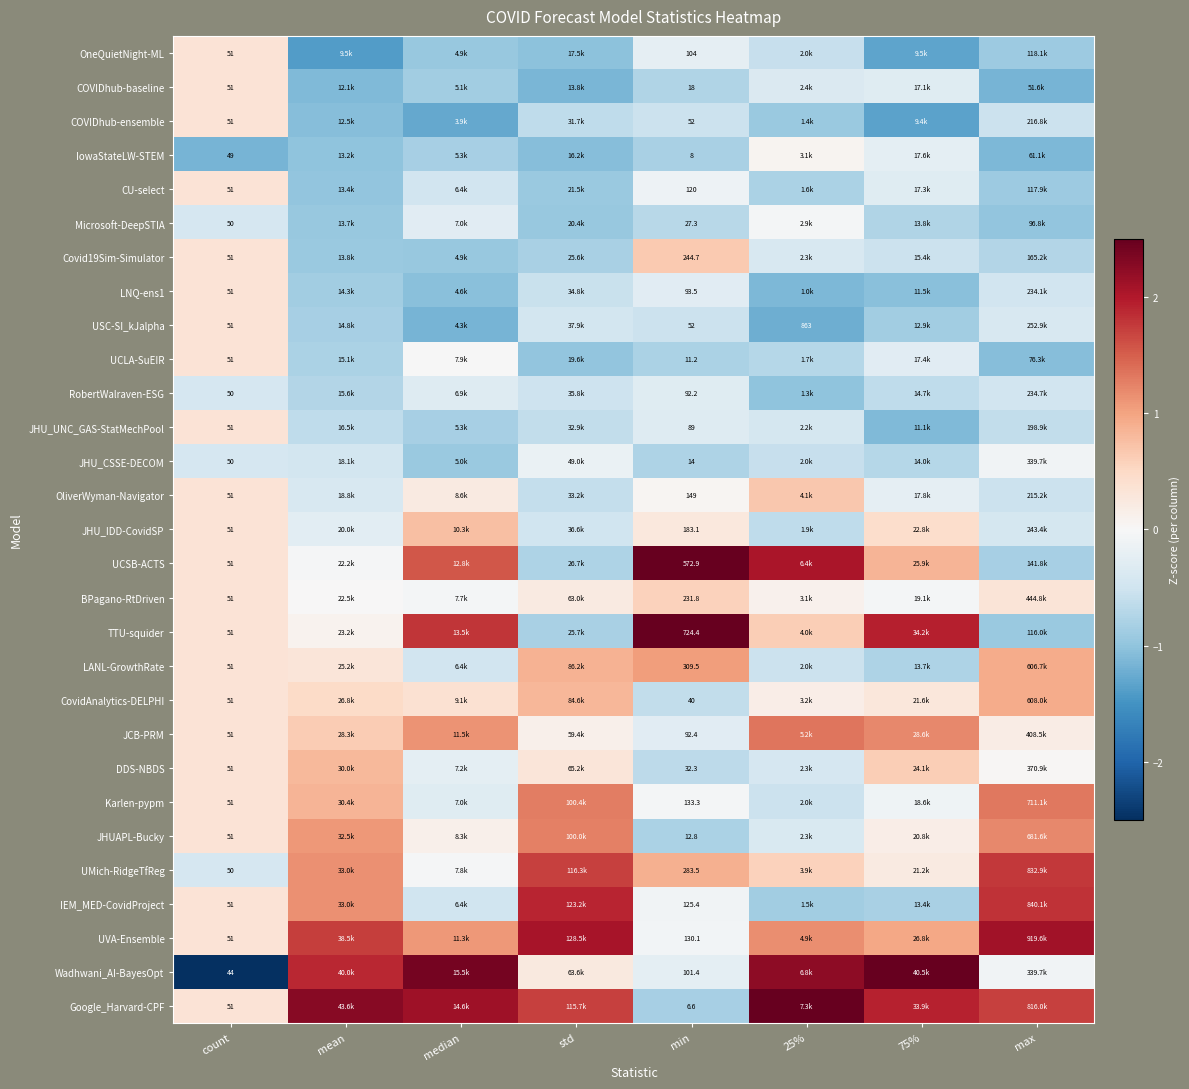

How many data points in DDS-NBDS are above 0?

5